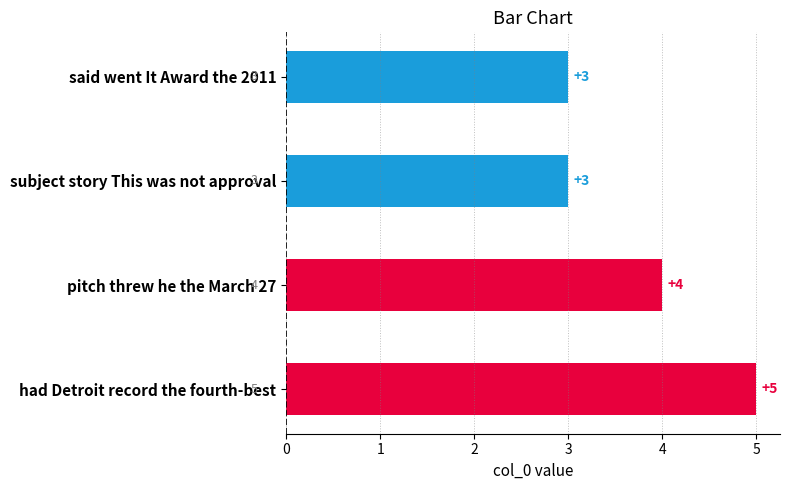

At which label is the value closest to 4?

pitch threw he the March 27